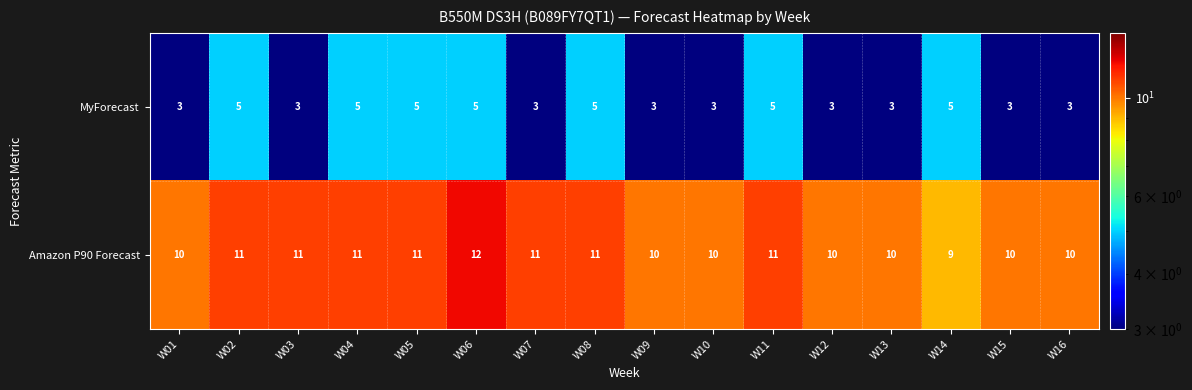

At which label does Amazon P90 Forecast reach its peak?

W06